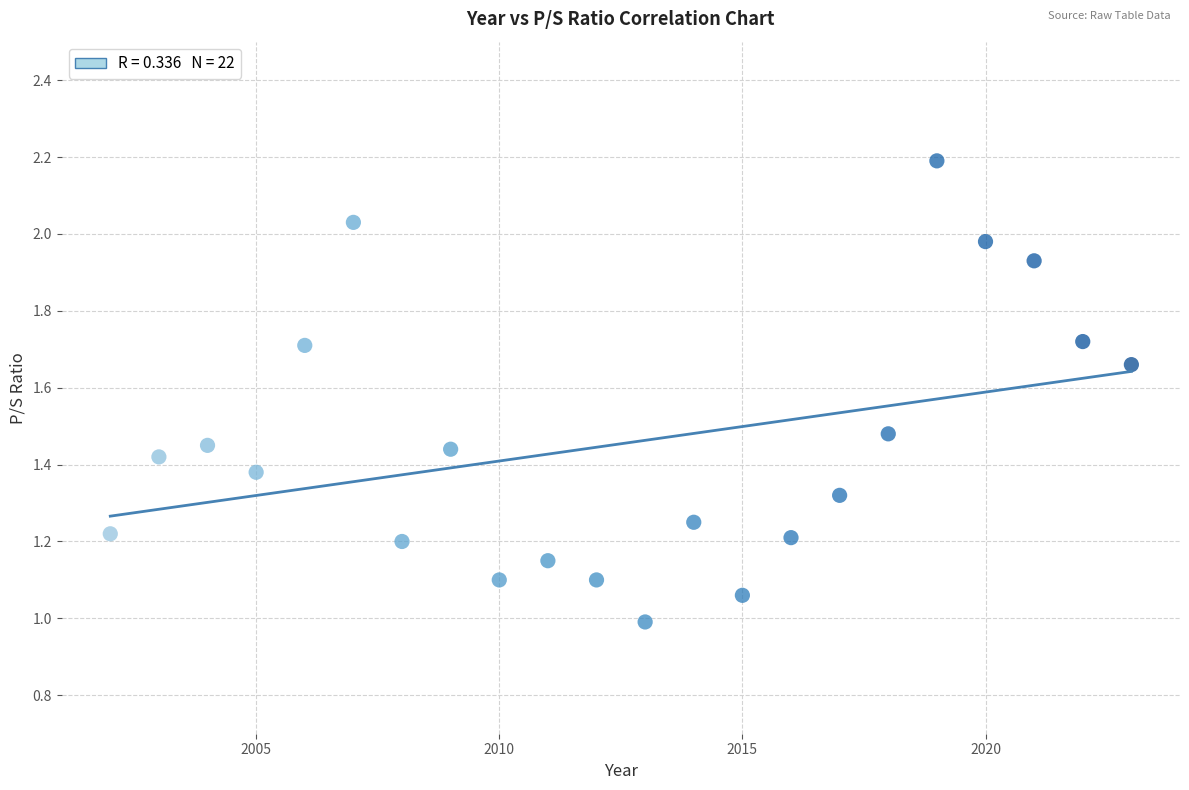

How many points are shown in the scatter plot?

22